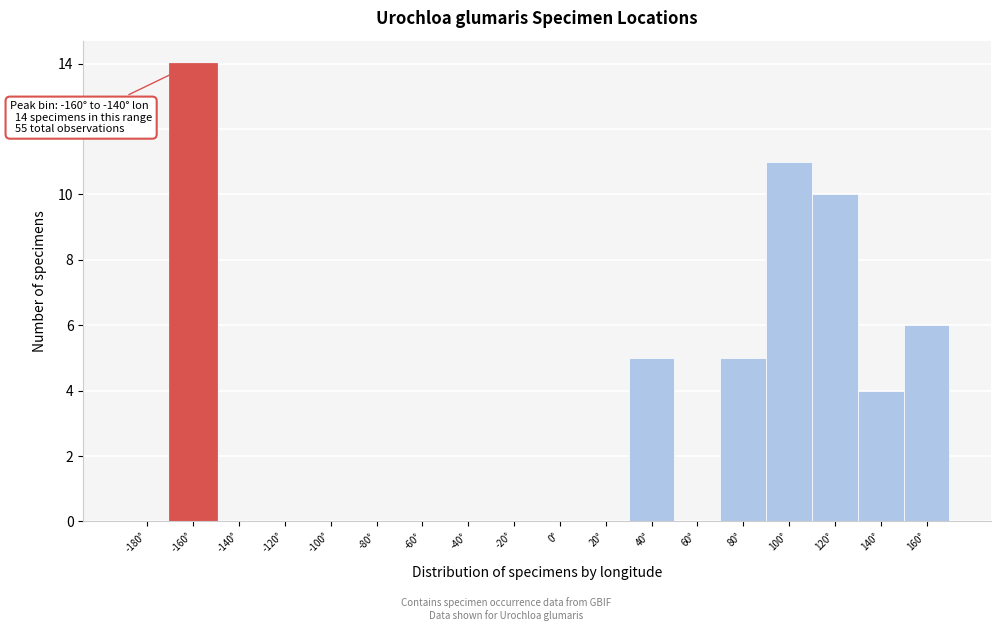

Reading right to left, list all the values displayed in this chart.

160°=6	140°=4	120°=10	100°=11	80°=5	60°=0	40°=5	20°=0	0°=0	-20°=0	-40°=0	-60°=0	-80°=0	-100°=0	-120°=0	-140°=0	-160°=14	-180°=0